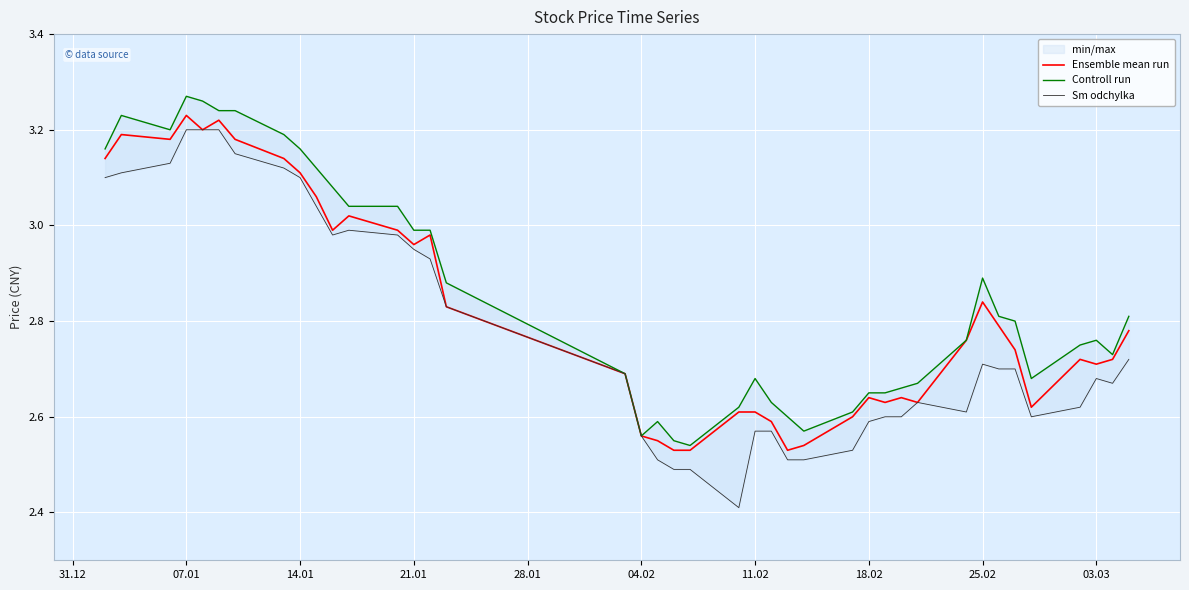

What is the value of the Ensemble mean run point at the 33rd from the left?

2.8